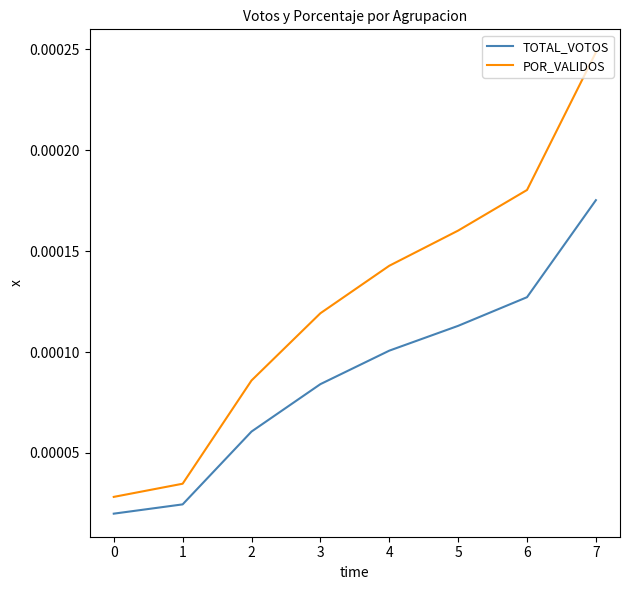

List the series in order of their peak value, lowest first.

TOTAL_VOTOS, POR_VALIDOS